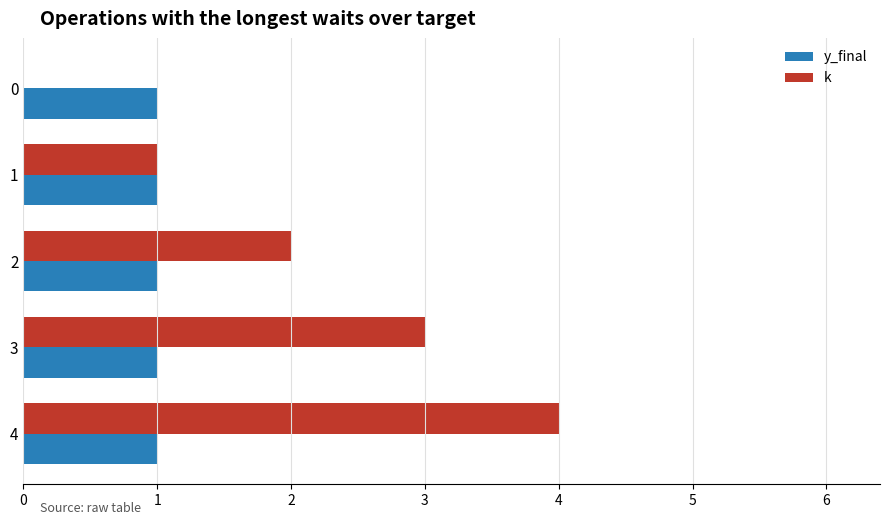

Between 0 and 1, which series saw the biggest shift?

k